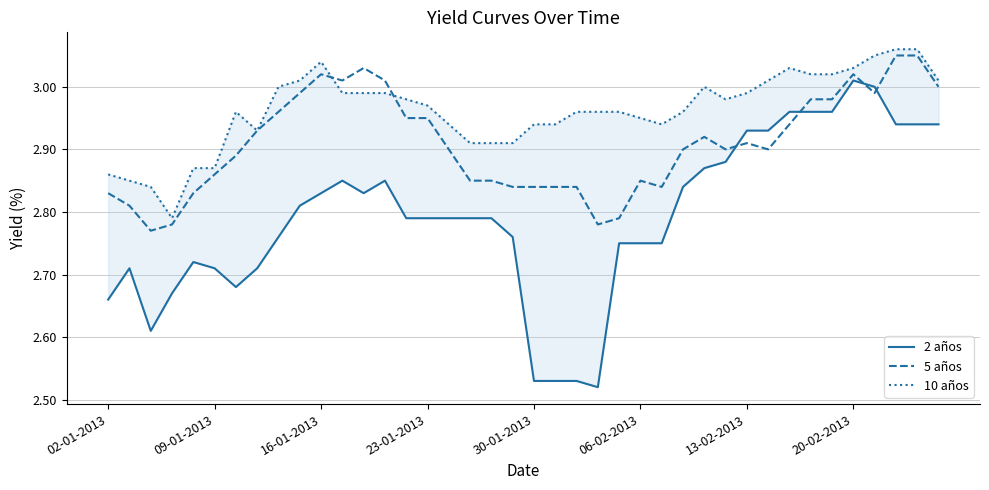

What is the difference between the second highest and minimum values in the 5 años series?

0.3